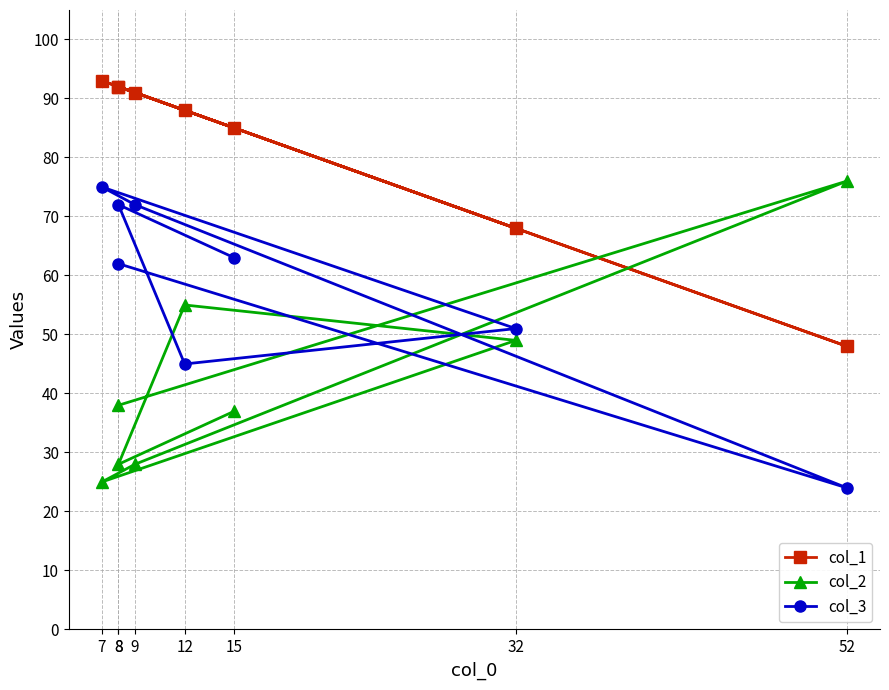

How many lines are shown in the chart?

3